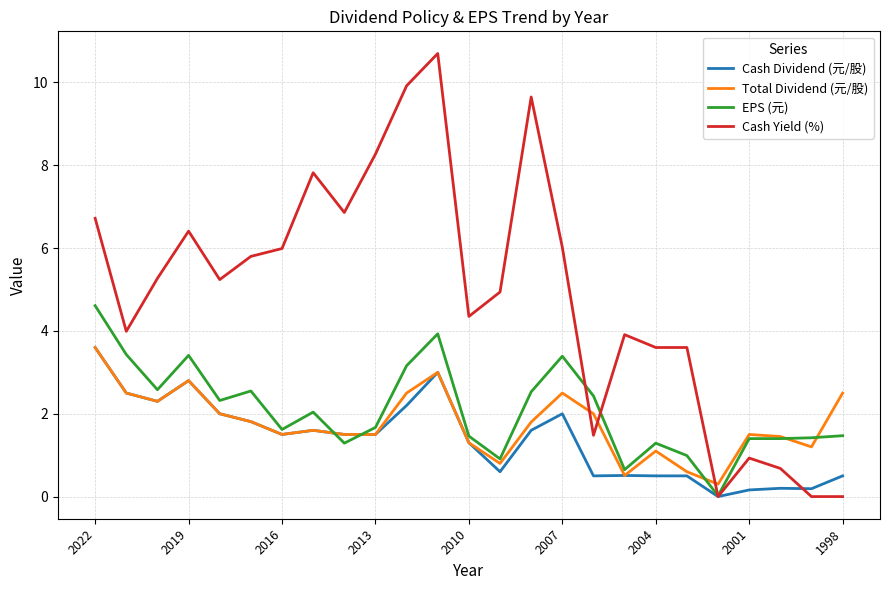

What are all the series names shown in the legend?

Cash Dividend (元/股), Total Dividend (元/股), EPS (元), Cash Yield (%)